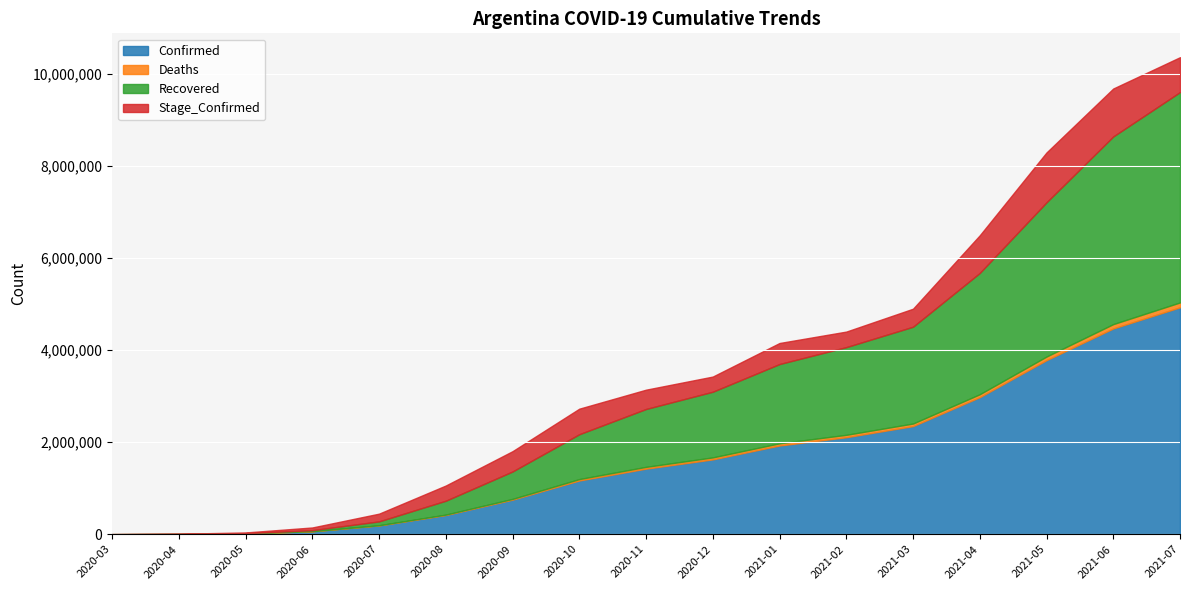

True or false: Confirmed and Recovered cross at least once.

False